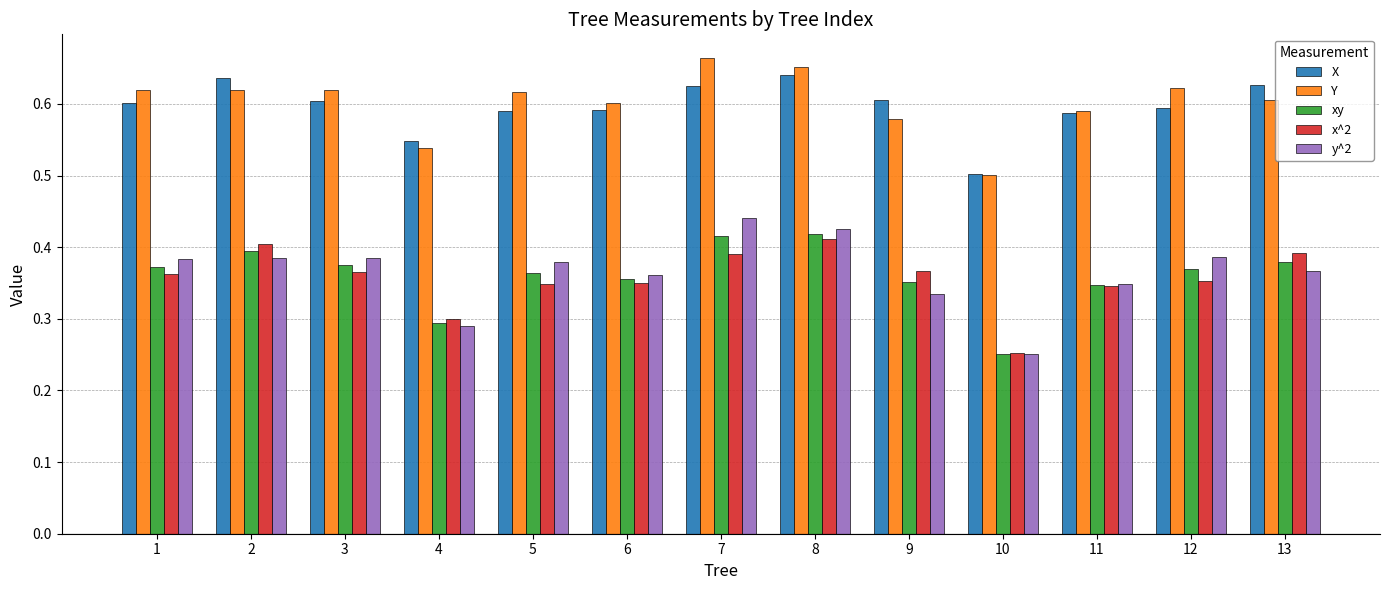

Which series has the largest range (max minus min)?

y^2